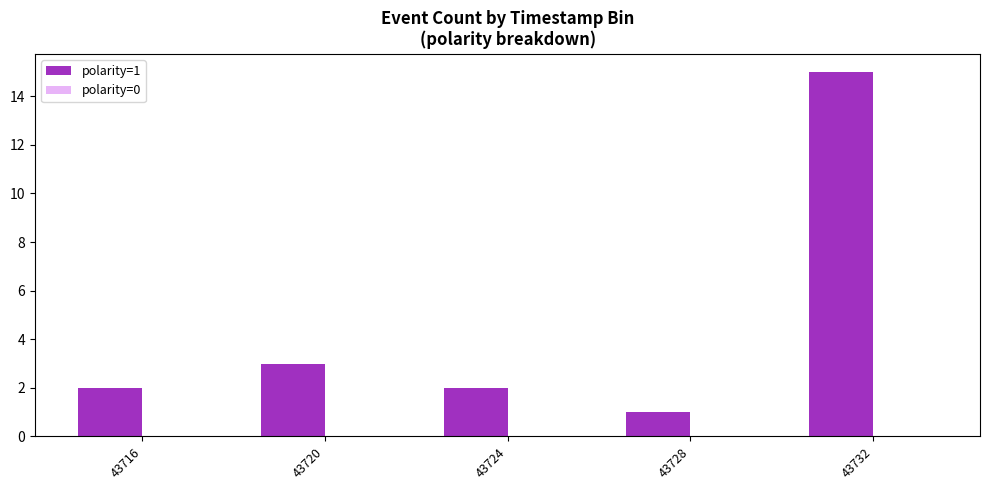

Which category has the highest value across all series?

43732